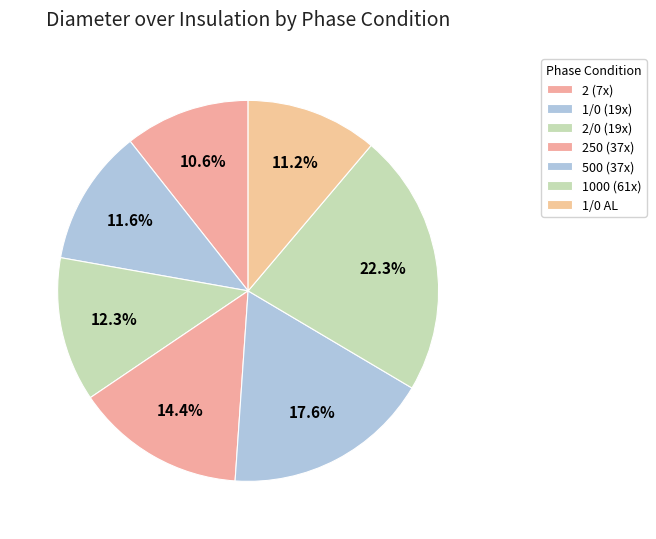

To the nearest percent, what is the average slice percentage?

14%